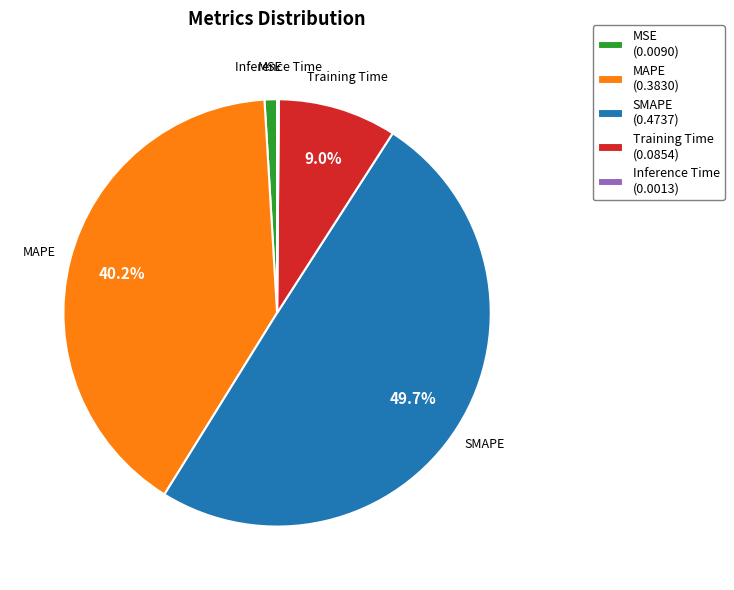

Does MSE (0.0090) represent more than half of the total?

No